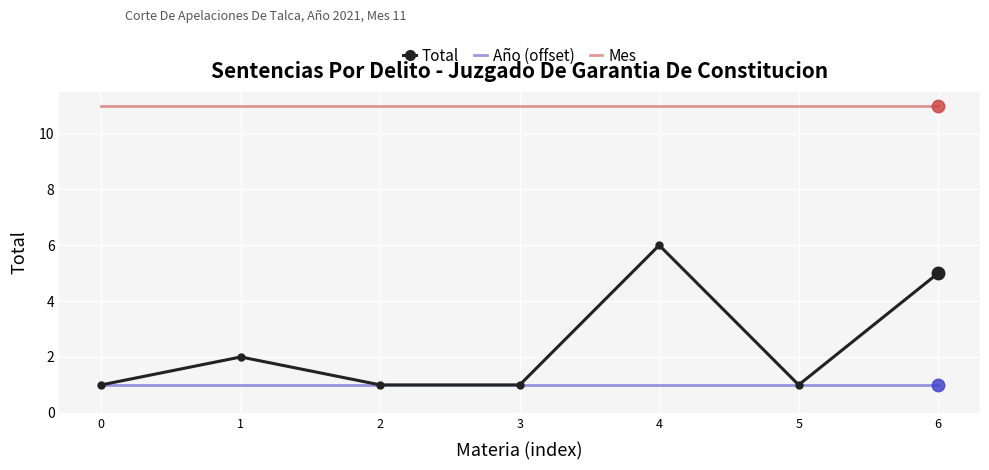

Reading left to right, transcribe all the data shown in this chart.

Total: 0=1	1=2	2=1	3=1	4=6	5=1	6=5
Año (offset): 0=1	1=1	2=1	3=1	4=1	5=1	6=1
Mes: 0=11	1=11	2=11	3=11	4=11	5=11	6=11